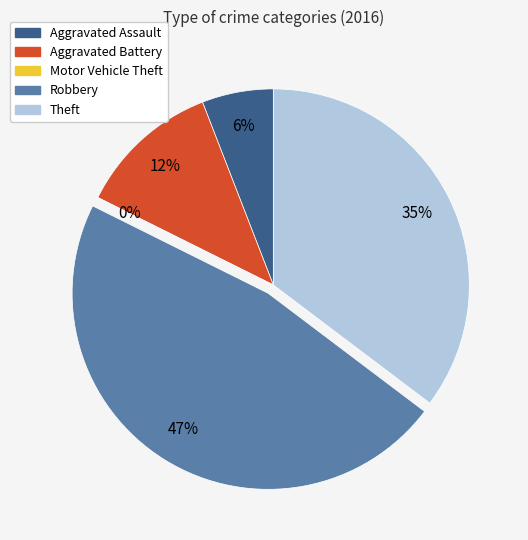

Is there any slice that represents more than half of the pie?

No